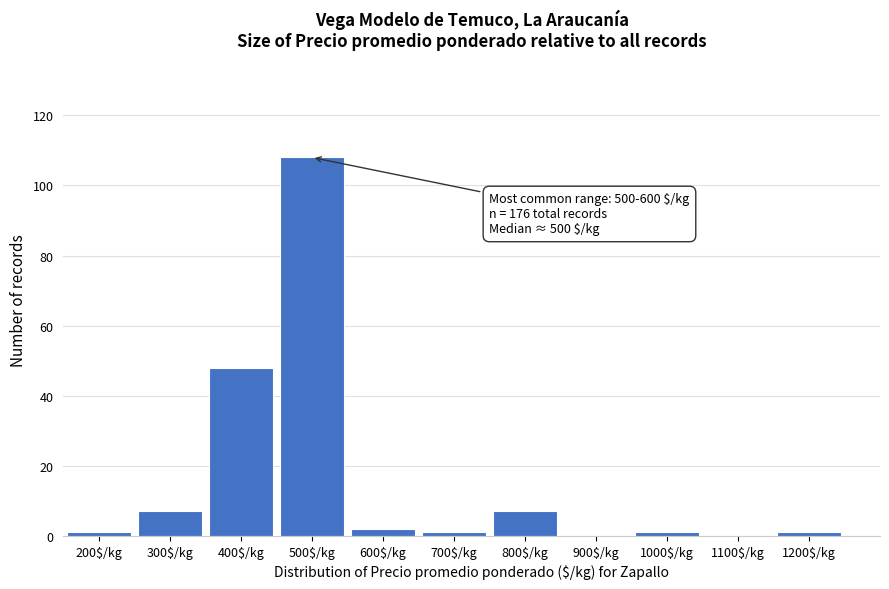

Read the value at 400$/kg.

48